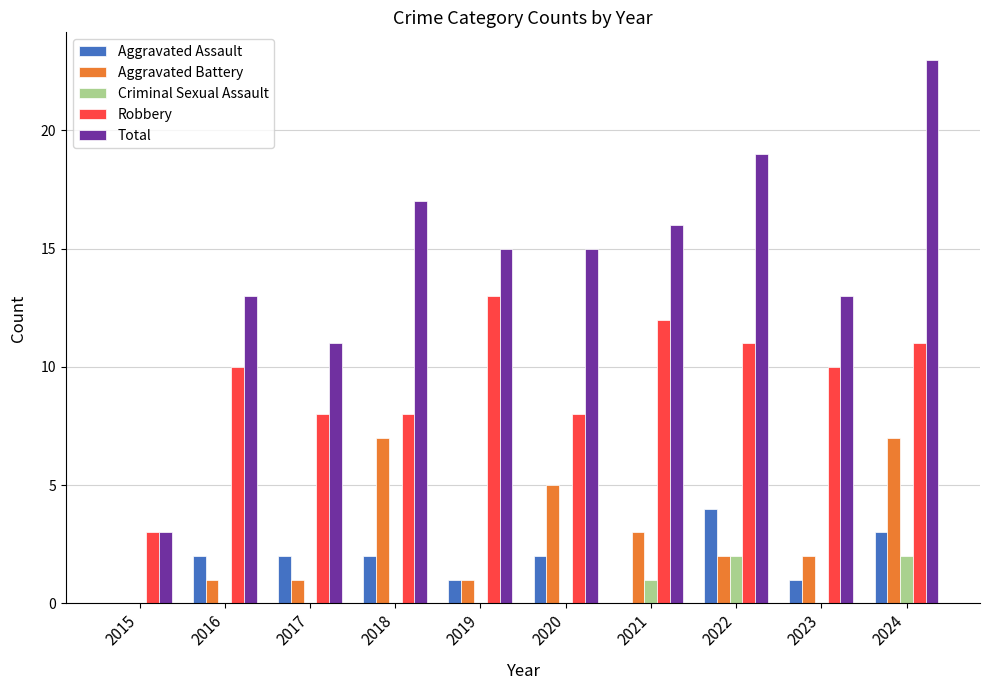

Which series has the largest total across all categories?

Total